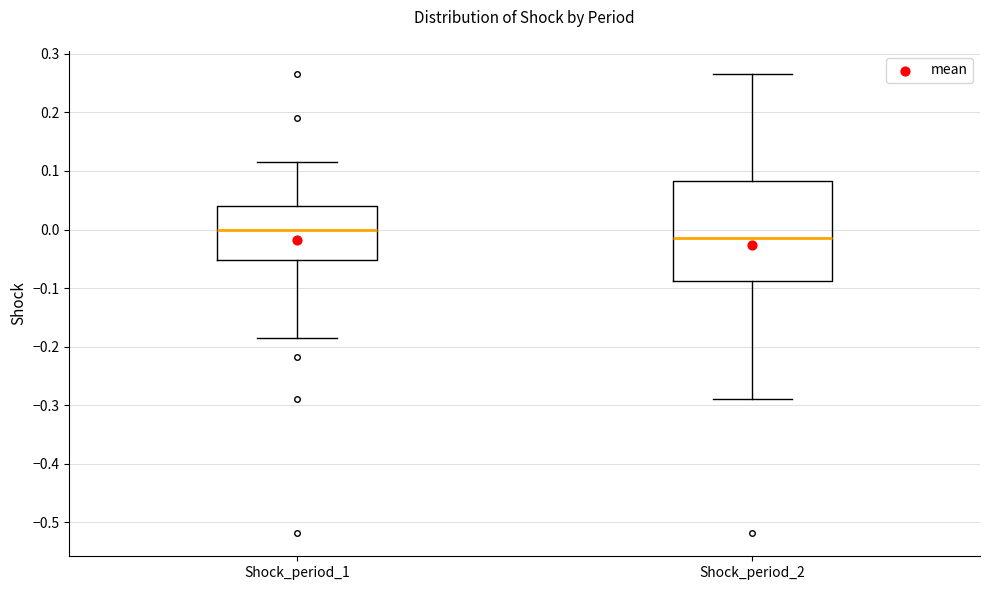

Reading left to right, read every box against the y-axis: the position of its median line, the range the box covers, and the ends of its whiskers. The values are not printed on the chart, so give them approximately, as read against the axis.

Shock_period_1: median 0.00, box -0.05 to 0.04, whiskers -0.19 to 0.11
Shock_period_2: median -0.01, box -0.09 to 0.08, whiskers -0.29 to 0.27